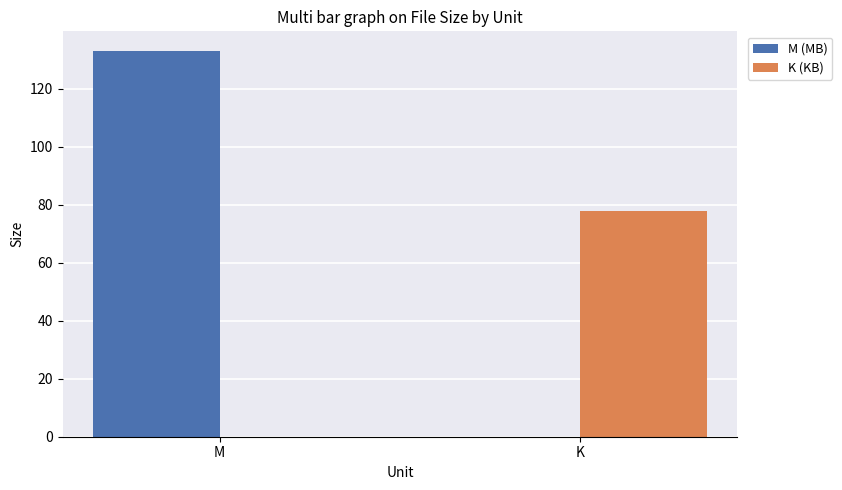

Reading left to right, list all the values displayed in this chart.

M (MB): 133.1	0.0
K (KB): 0.0	77.8